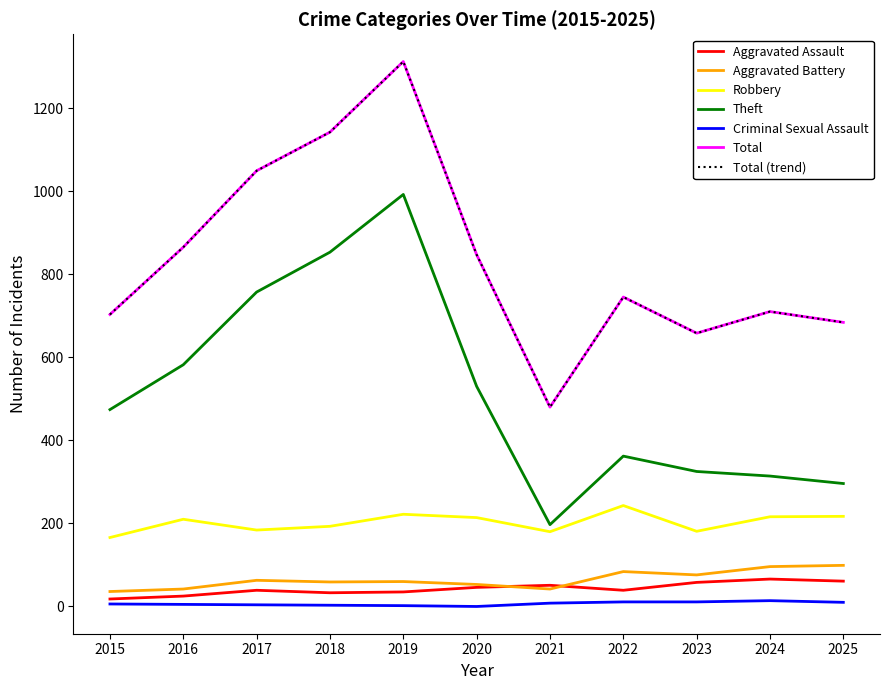

Does the chart have visible grid lines?

No